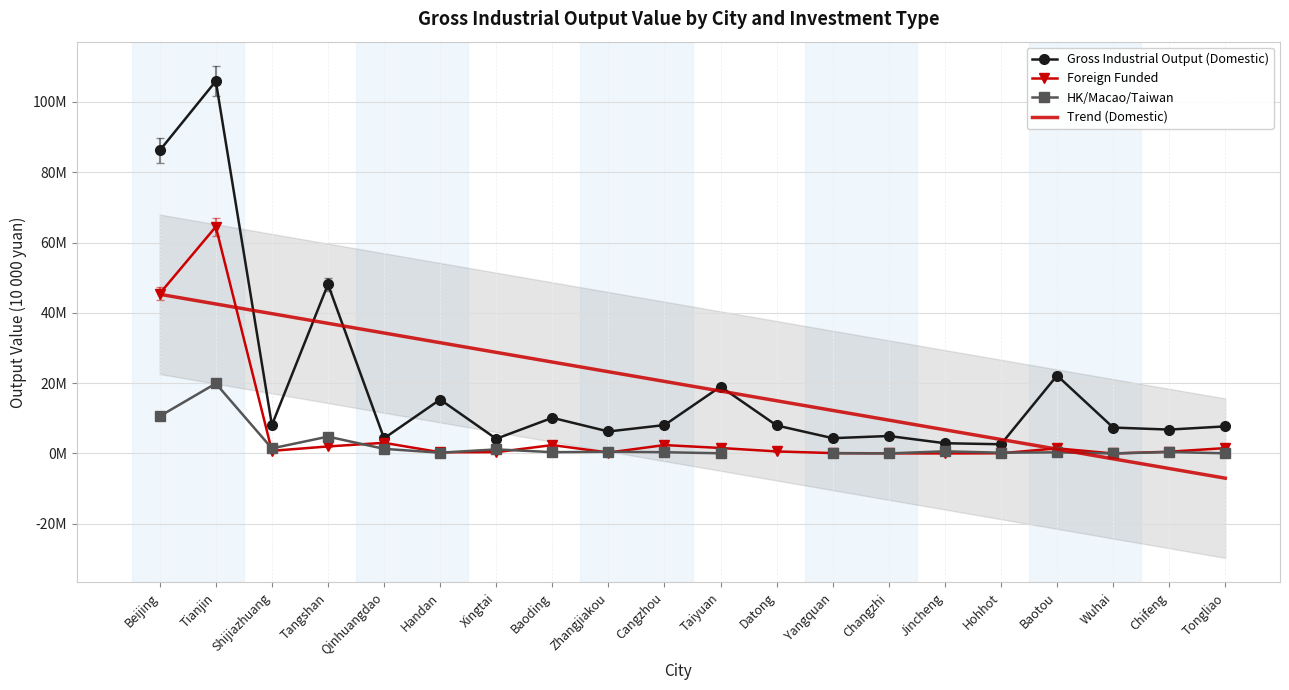

The Gross Industrial Output (Domestic) series shows 84117271 at Tangshan. True or false?

False